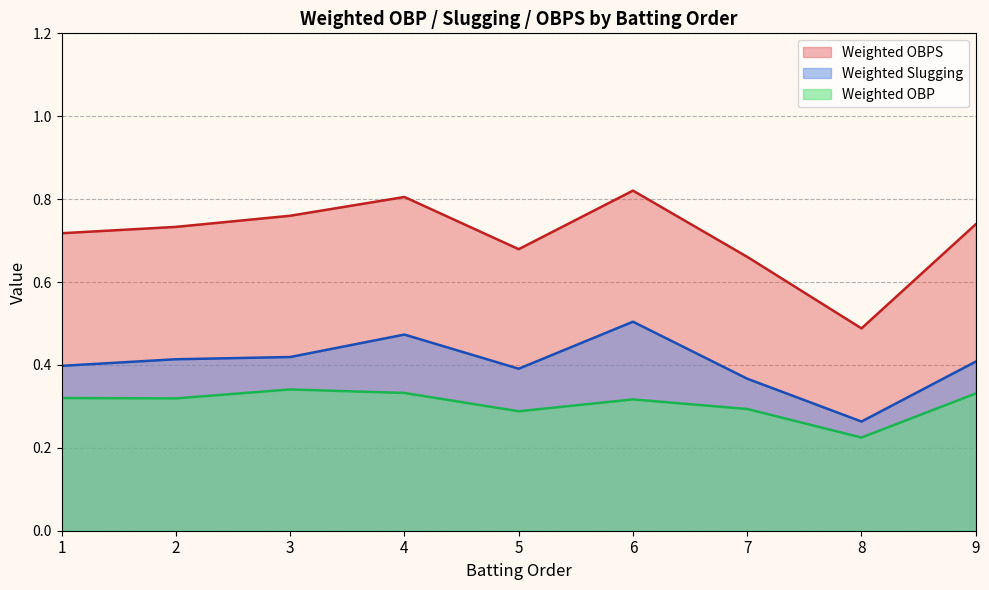

How many lines are shown in the chart?

3